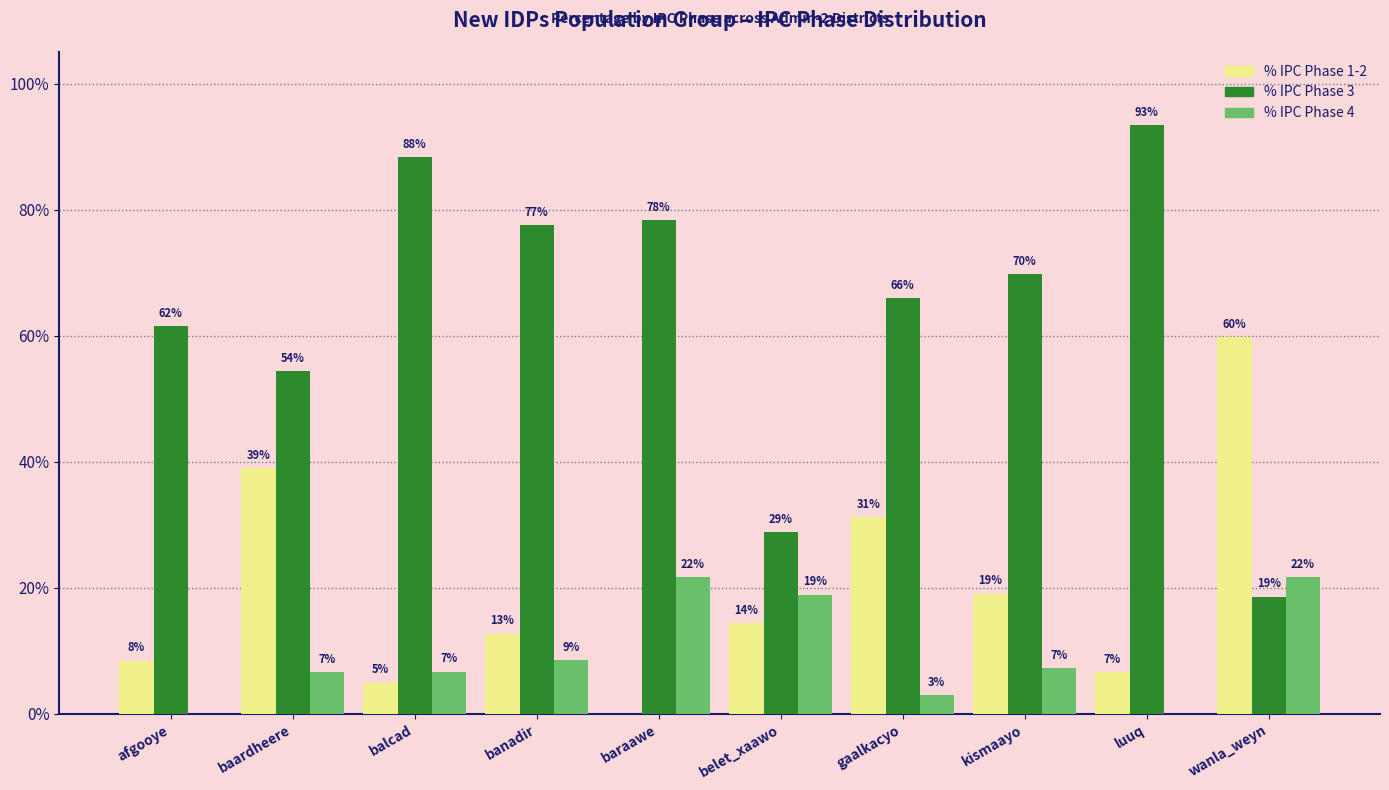

Are the bars grouped side by side (vs. stacked)?

Yes